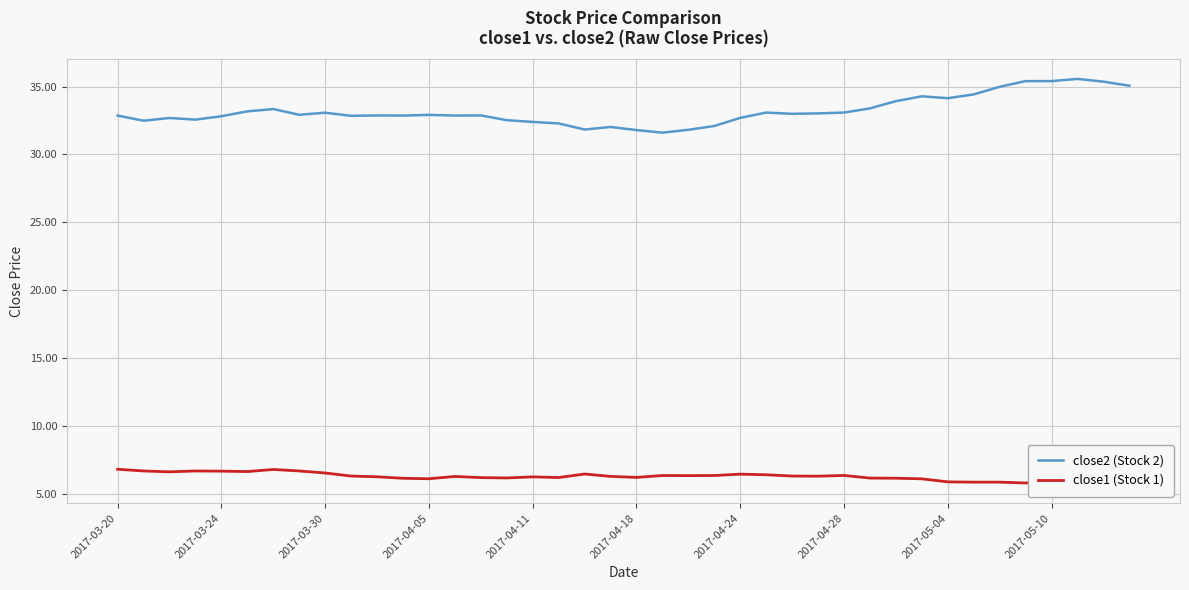

True or false: close2 (Stock 2) and close1 (Stock 1) cross at least once.

False